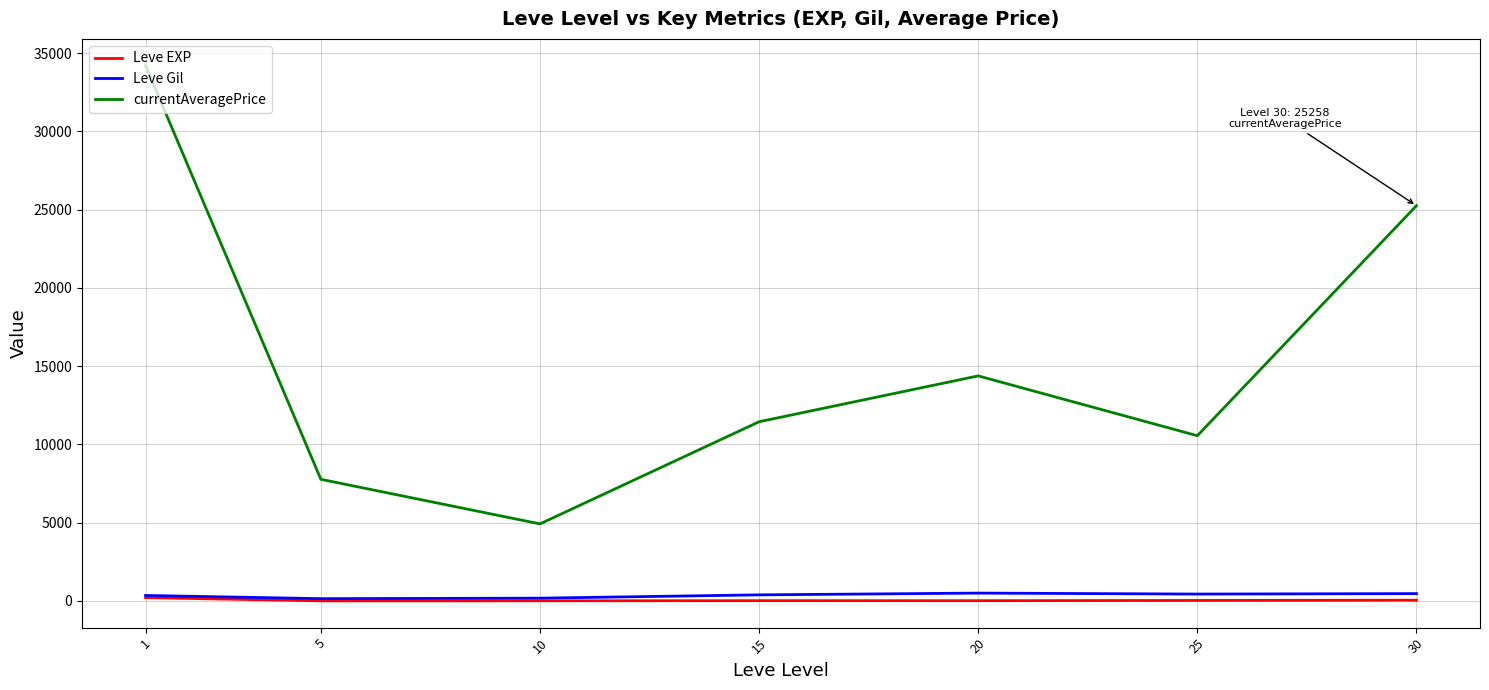

What is the difference between the second highest and minimum values in the Leve EXP series?

43.3